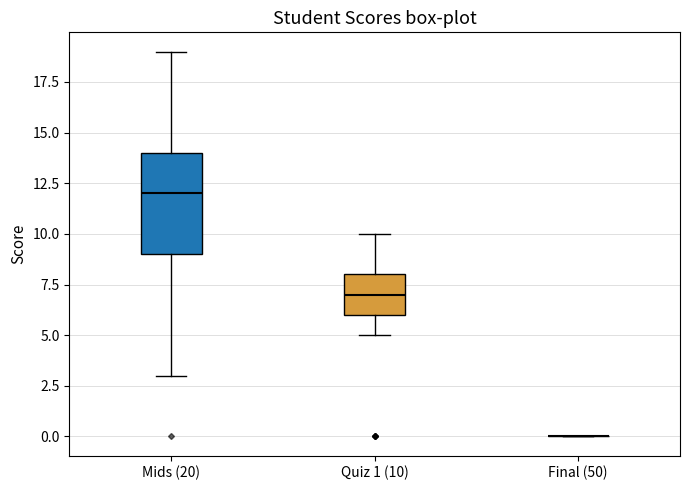

Reading left to right, read every box against the y-axis: the position of its median line, the range the box covers, and the ends of its whiskers. The values are not printed on the chart, so give them approximately, as read against the axis.

Mids (20): median 12, box 9 to 14, whiskers 3 to 19
Quiz 1 (10): median 7, box 6 to 8, whiskers 5 to 10
Final (50): box collapsed to a line at 0, whiskers 0 to 0